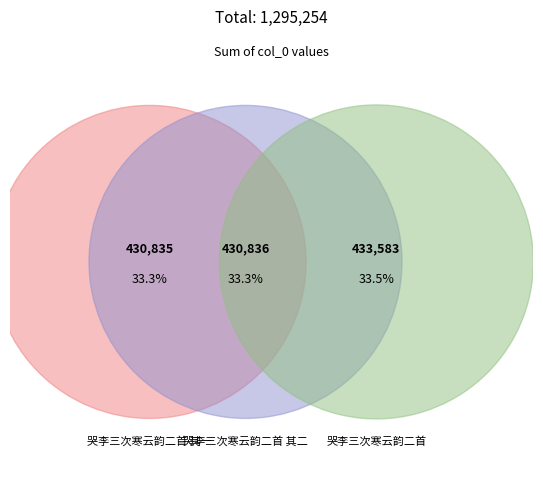

Which has a higher value, 哭李三次寒云韵二首 其一 or 哭李三次寒云韵二首 其二?

哭李三次寒云韵二首 其二